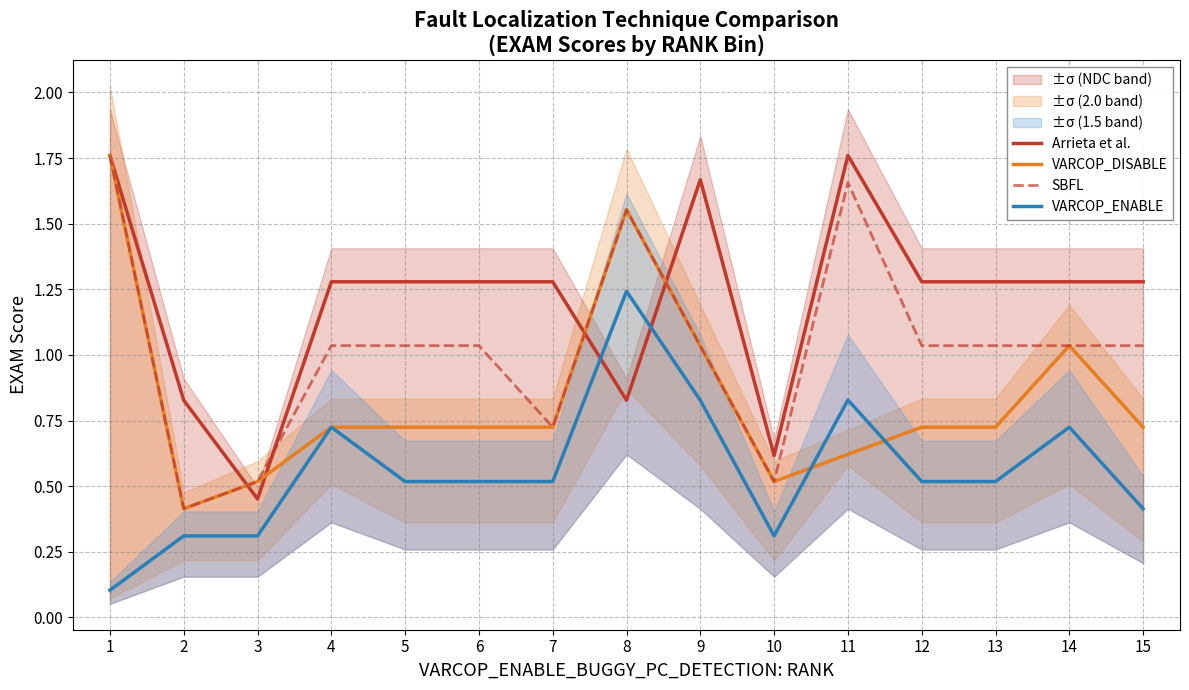

True or false: Arrieta et al. and VARCOP_ENABLE intersect in this chart.

True